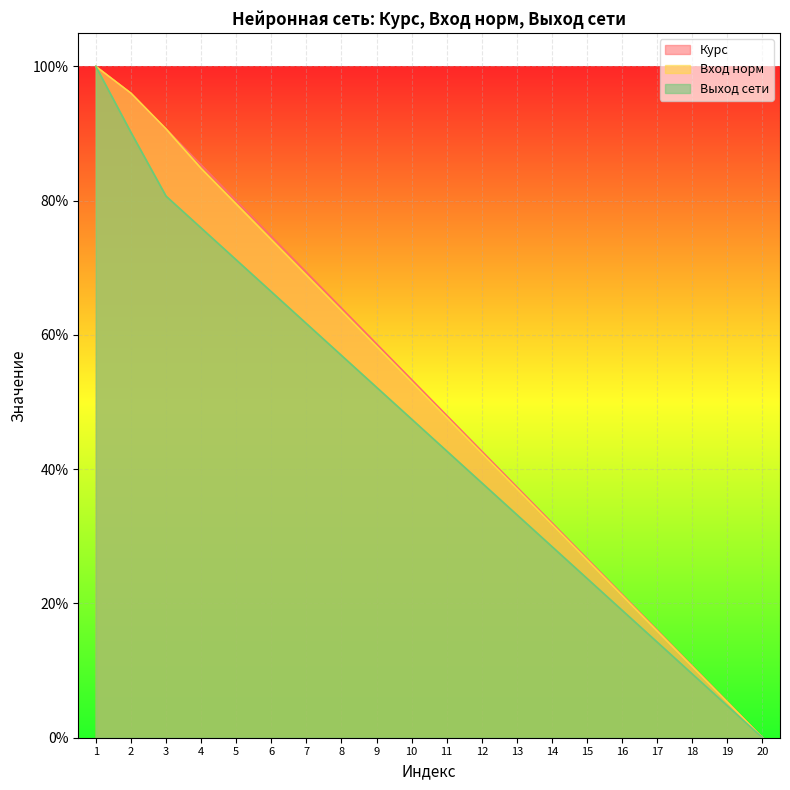

Count the number of categories in the chart.

20